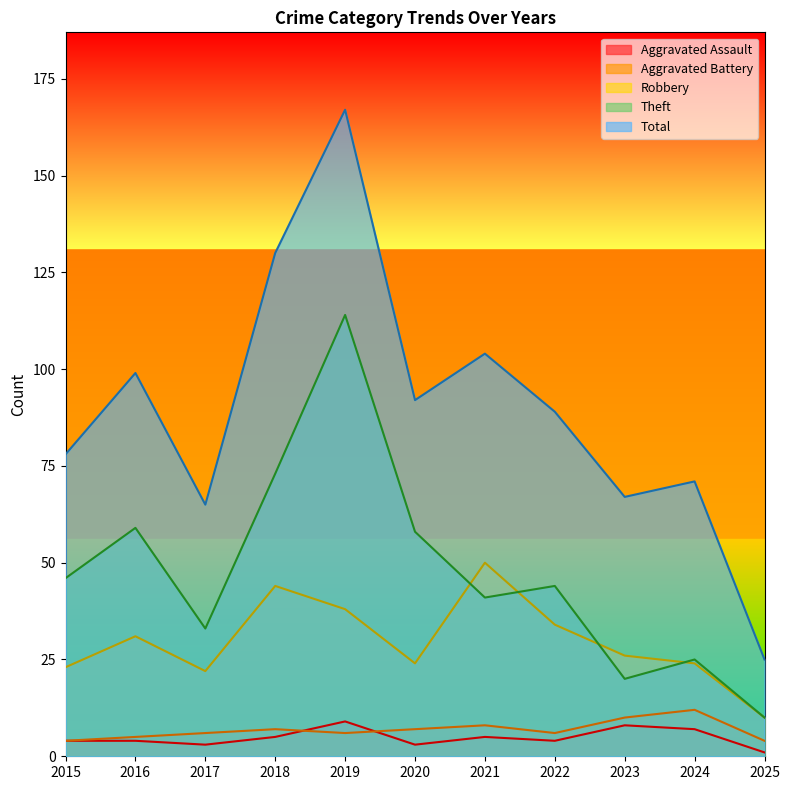

True or false: Aggravated Assault and Theft intersect in this chart.

False